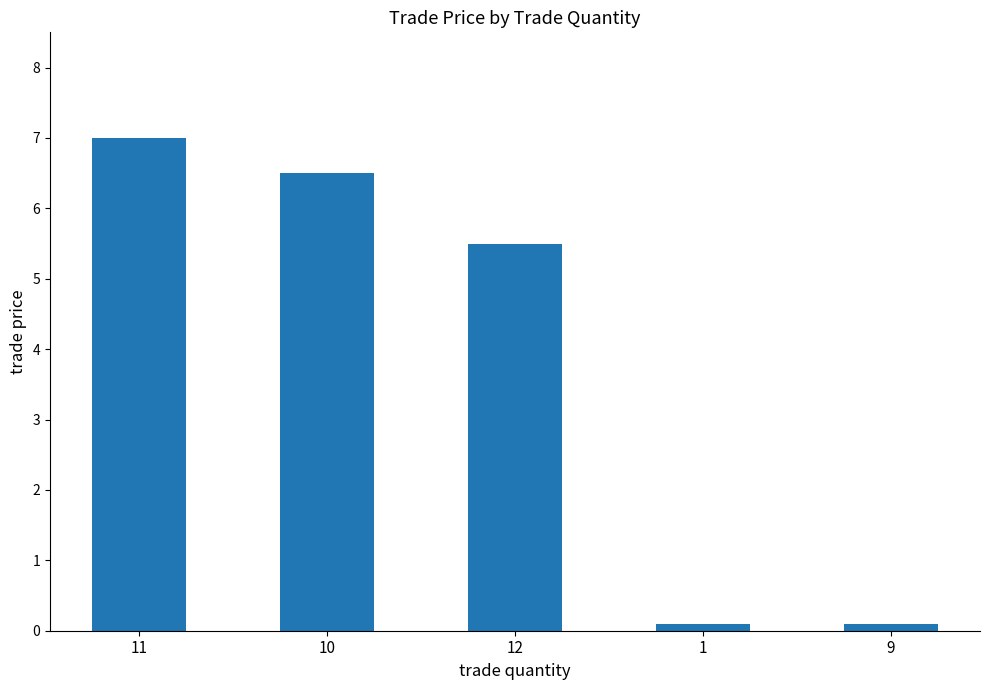

What is the smallest value displayed?

0.1